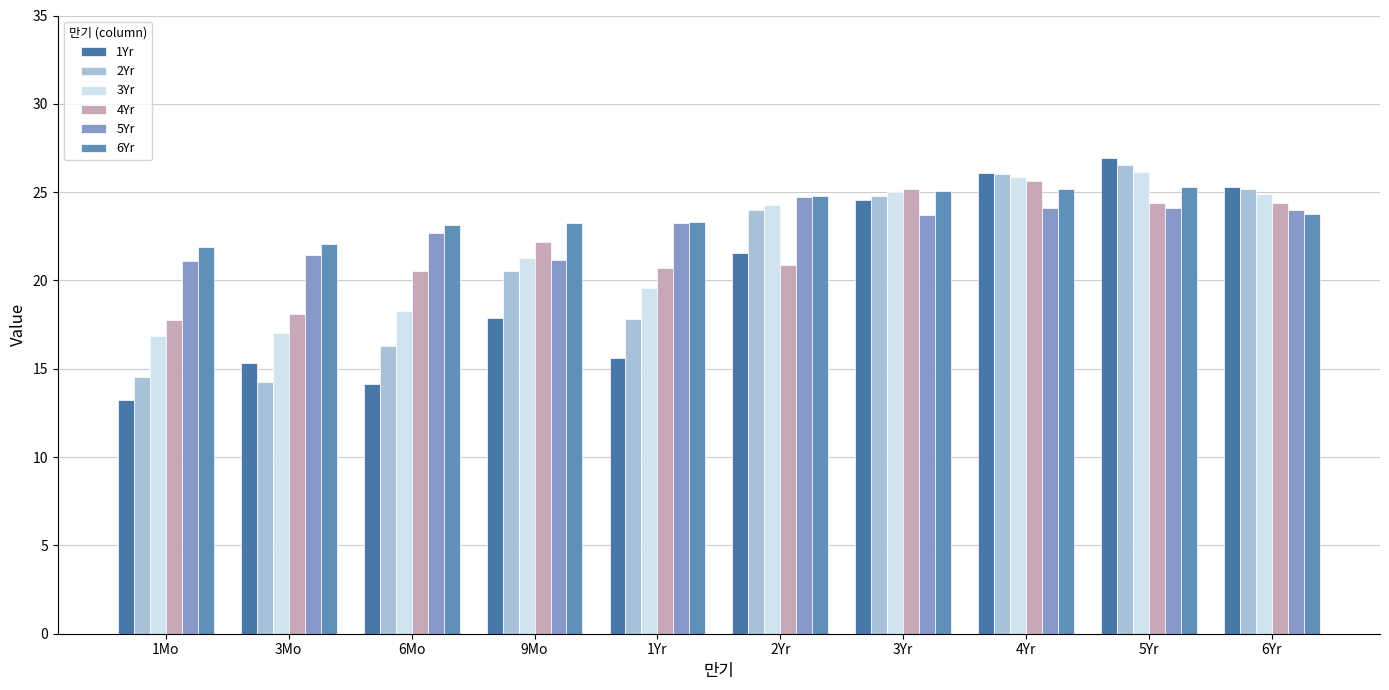

Is it true that 4Yr equals 38.1 at 3Yr?

False